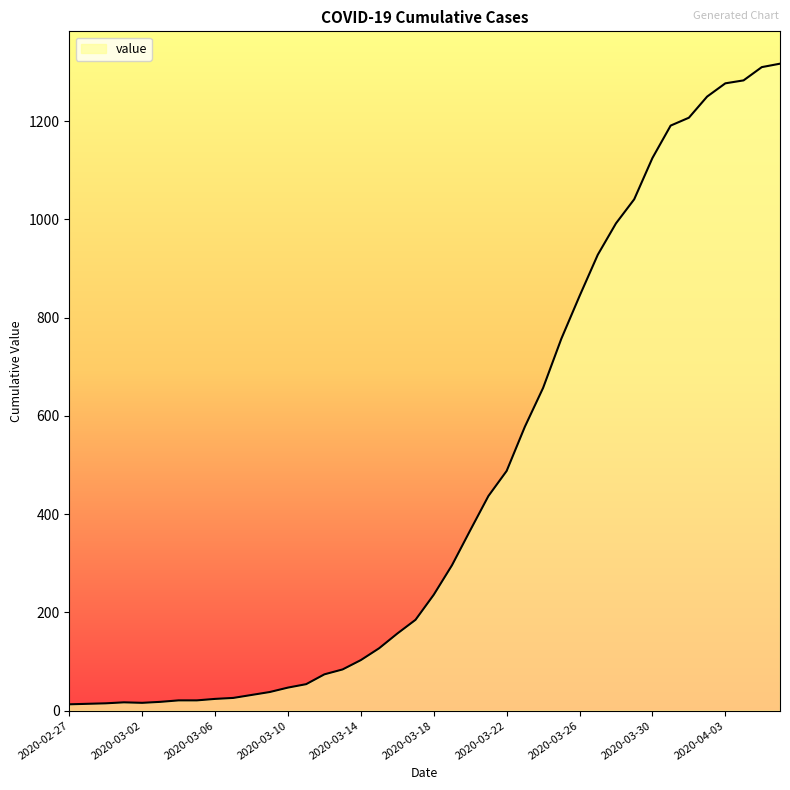

What is the difference between the maximum and minimum values?

1304